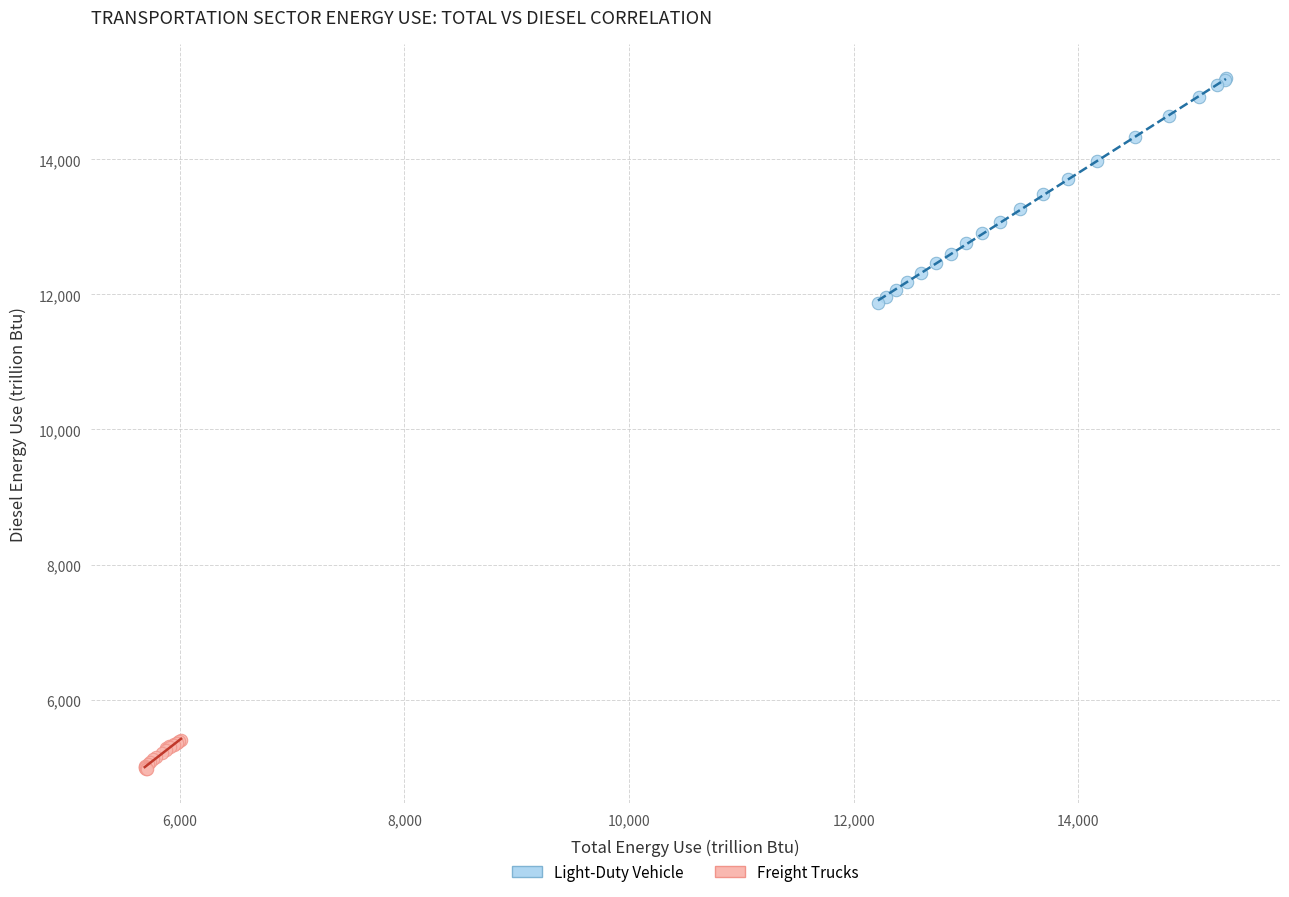

Which series contains the highest Y value?

Light-Duty Vehicle